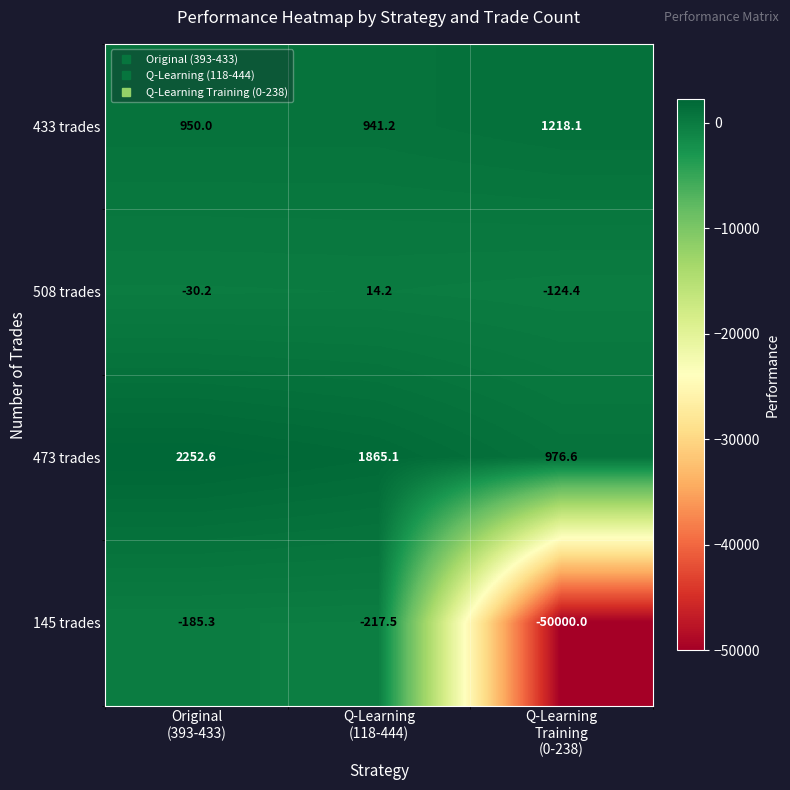

Reading right to left, extract all data points from this chart.

433 trades: 1218.1	941.2	950.0
508 trades: -124.4	14.2	-30.2
473 trades: 976.6	1865.1	2252.6
145 trades: -50000.0	-217.5	-185.3